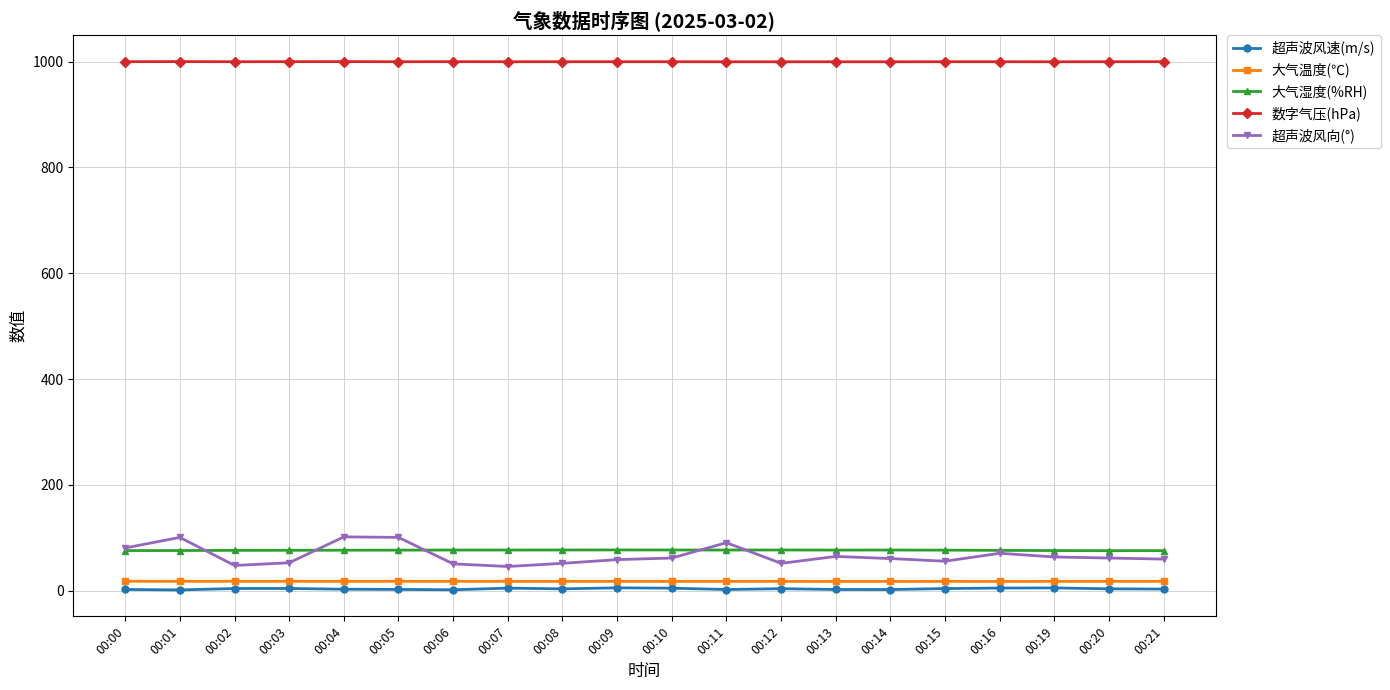

True or false: 超声波风速(m/s) has a value of 2.6 at 00:00.

True